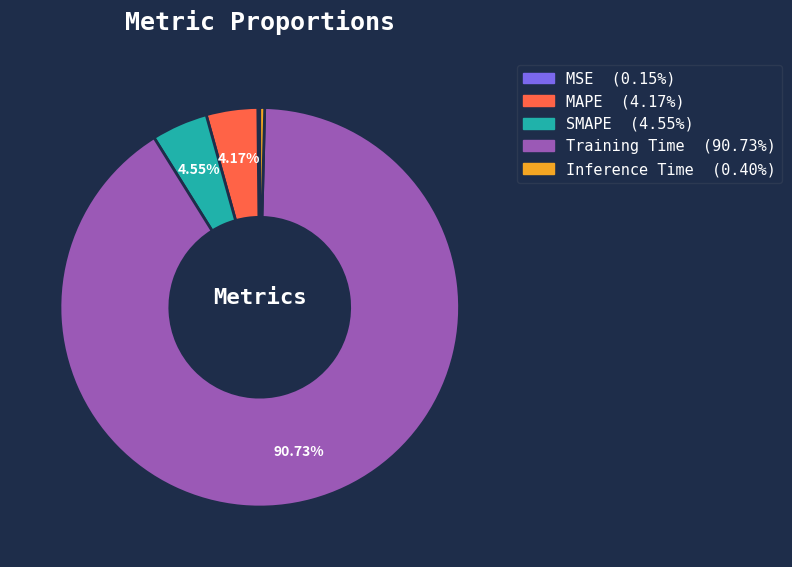

True or false: Inference Time accounts for 0% of the total.

True